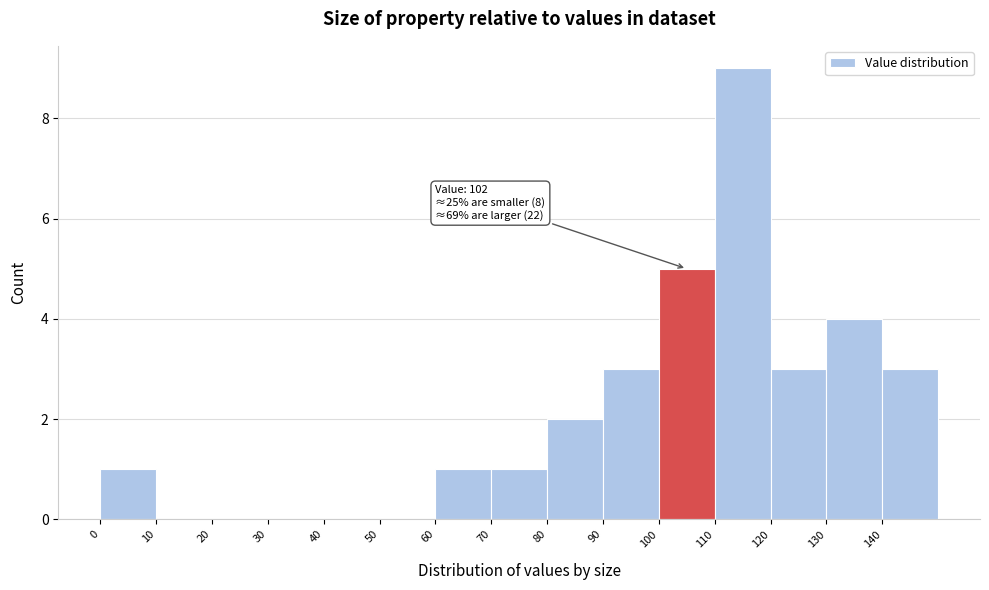

Which range on the x-axis has the tallest bar?

110 to 120